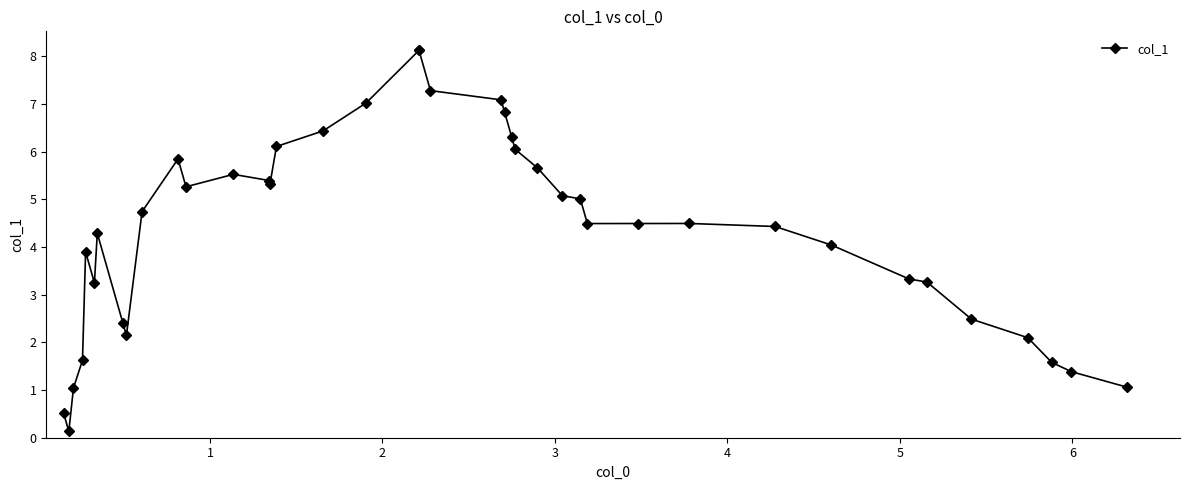

What is the difference between the second highest and minimum values?

8.0